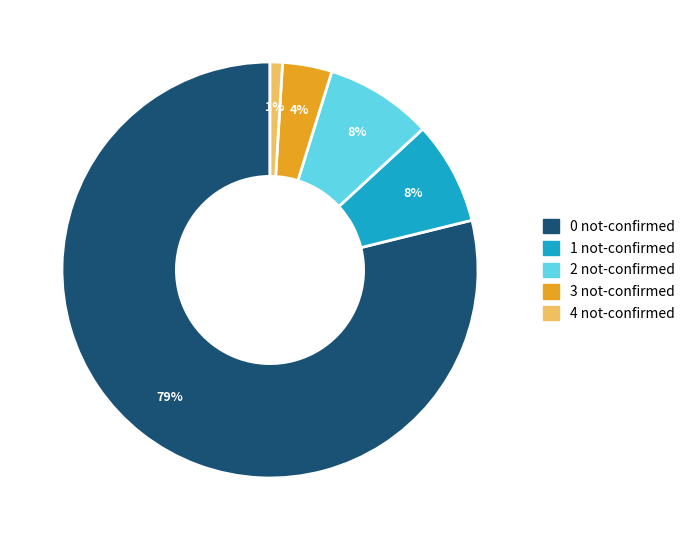

How many slices are in this pie chart?

5